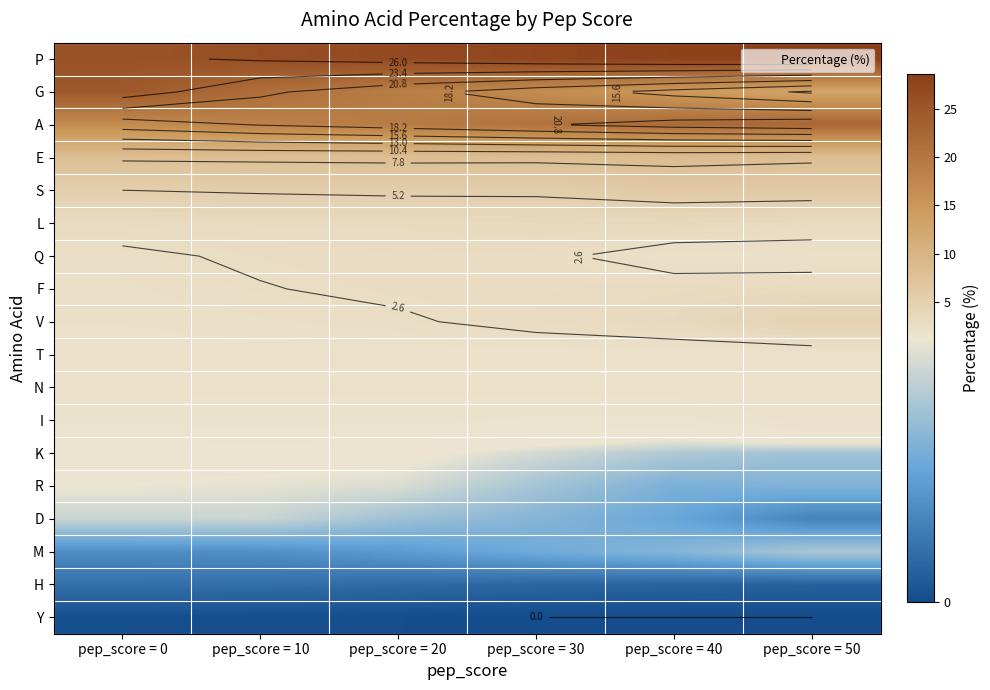

Is the value of Q at pep_score = 10 greater than the value of Y at pep_score = 40?

Yes